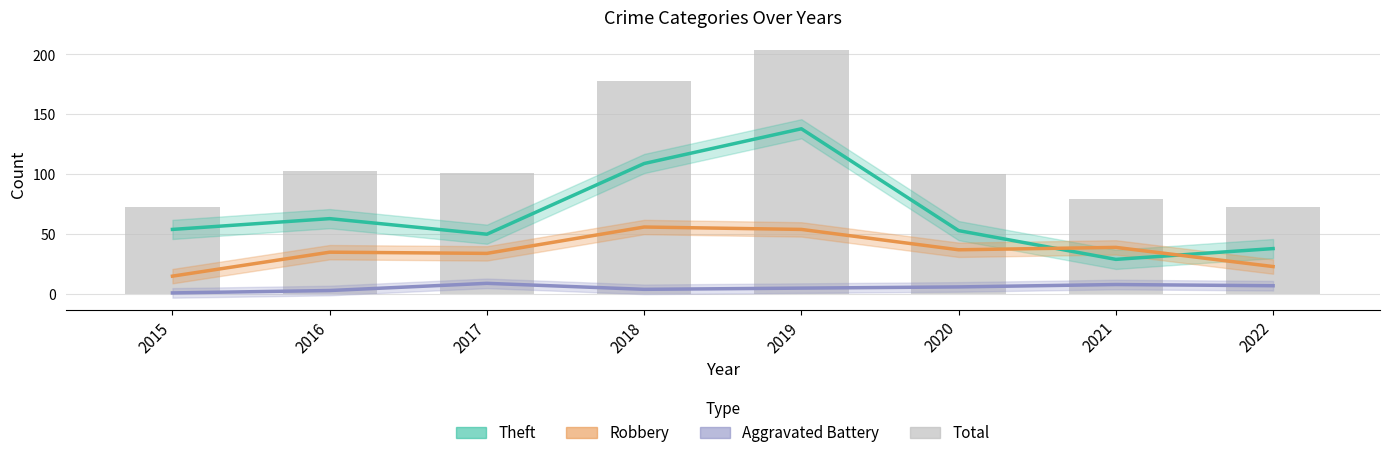

What are all the series names shown in the legend?

Theft, Robbery, Aggravated Battery, Total